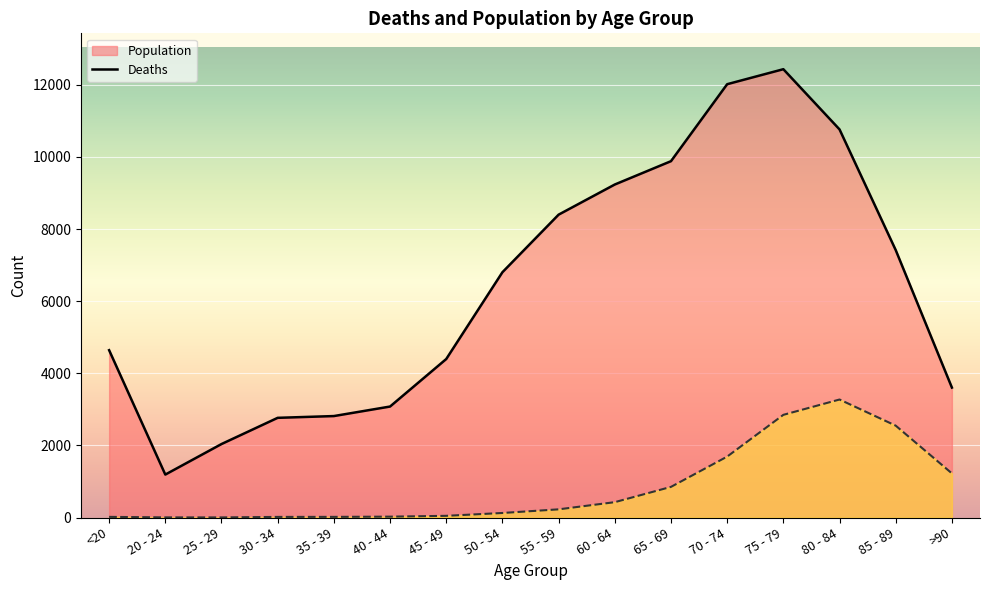

List the labels in order of Deaths value, smallest first.

25 - 29, 20 - 24, 30 - 34, <20, 35 - 39, 40 - 44, 45 - 49, 50 - 54, 55 - 59, 60 - 64, 65 - 69, >90, 70 - 74, 85 - 89, 75 - 79, 80 - 84